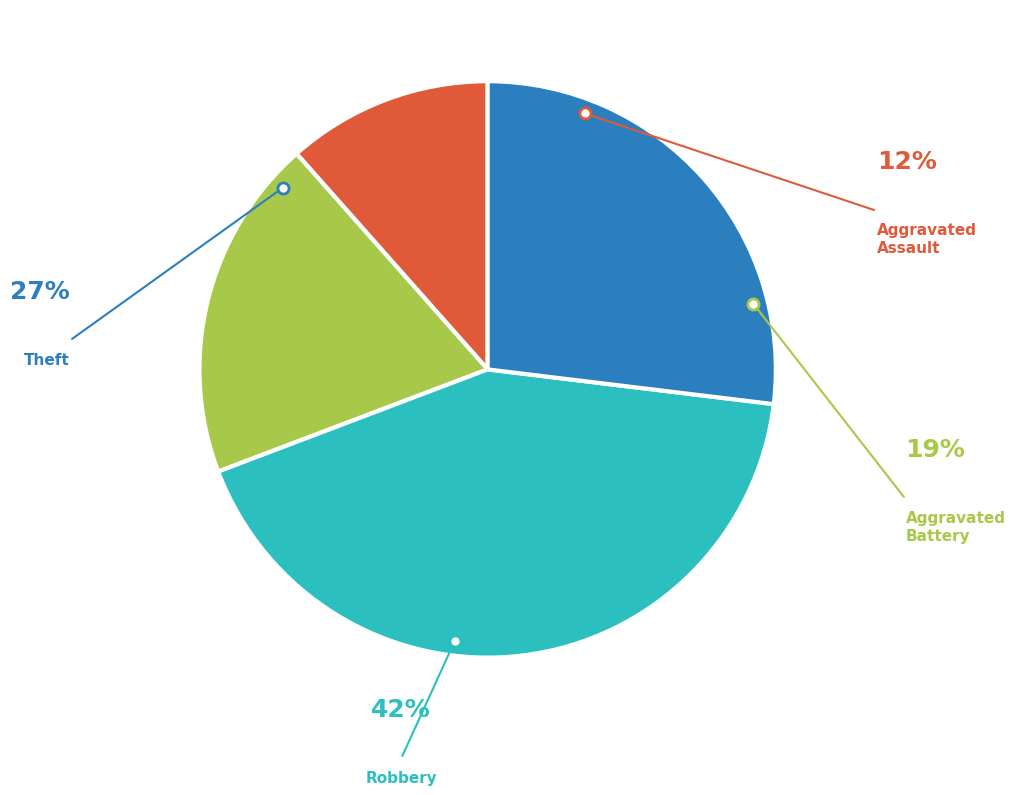

To the nearest percent, what is the average slice percentage?

25%